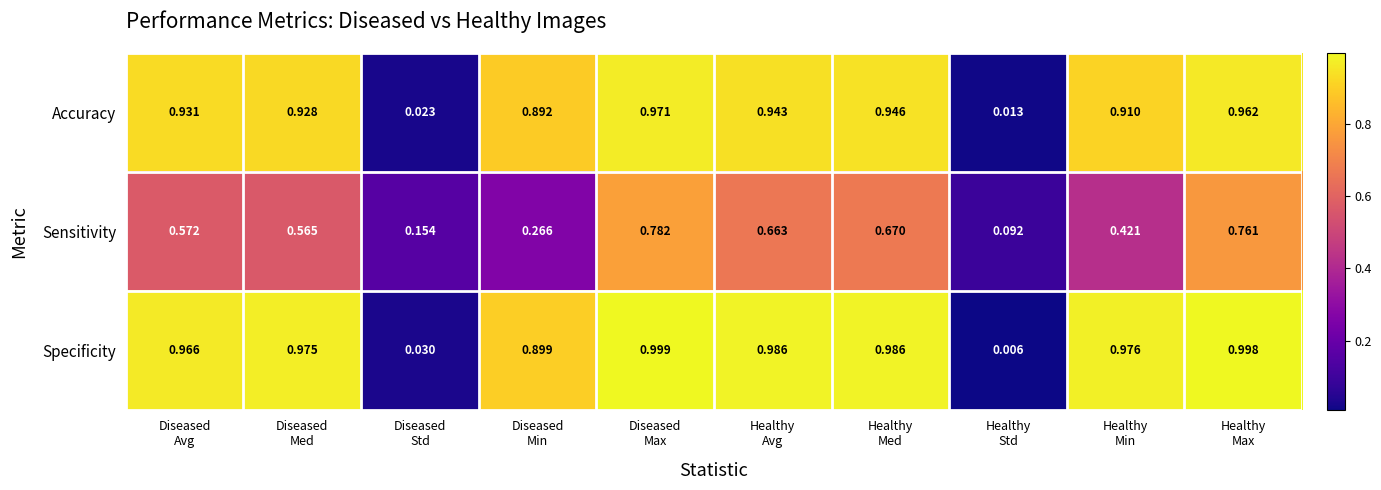

Which series has the largest range (max minus min)?

Specificity